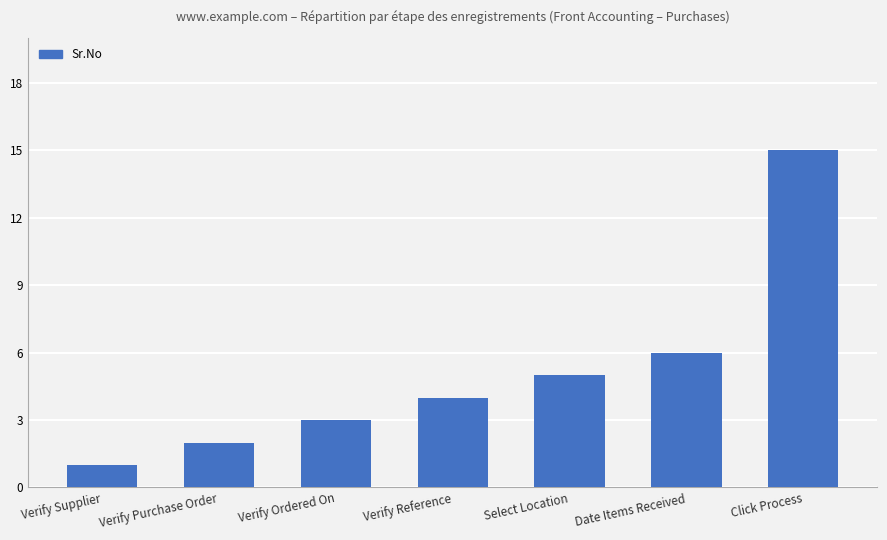

Read the value at Verify Ordered On.

3